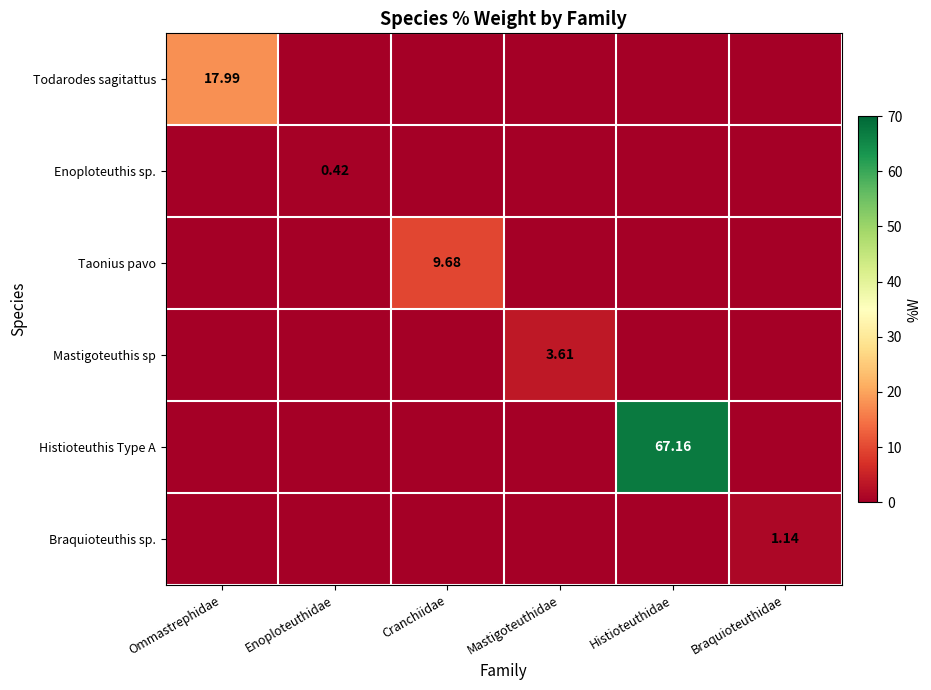

Count the Mastigoteuthis sp values in the range 0 to 1.

5